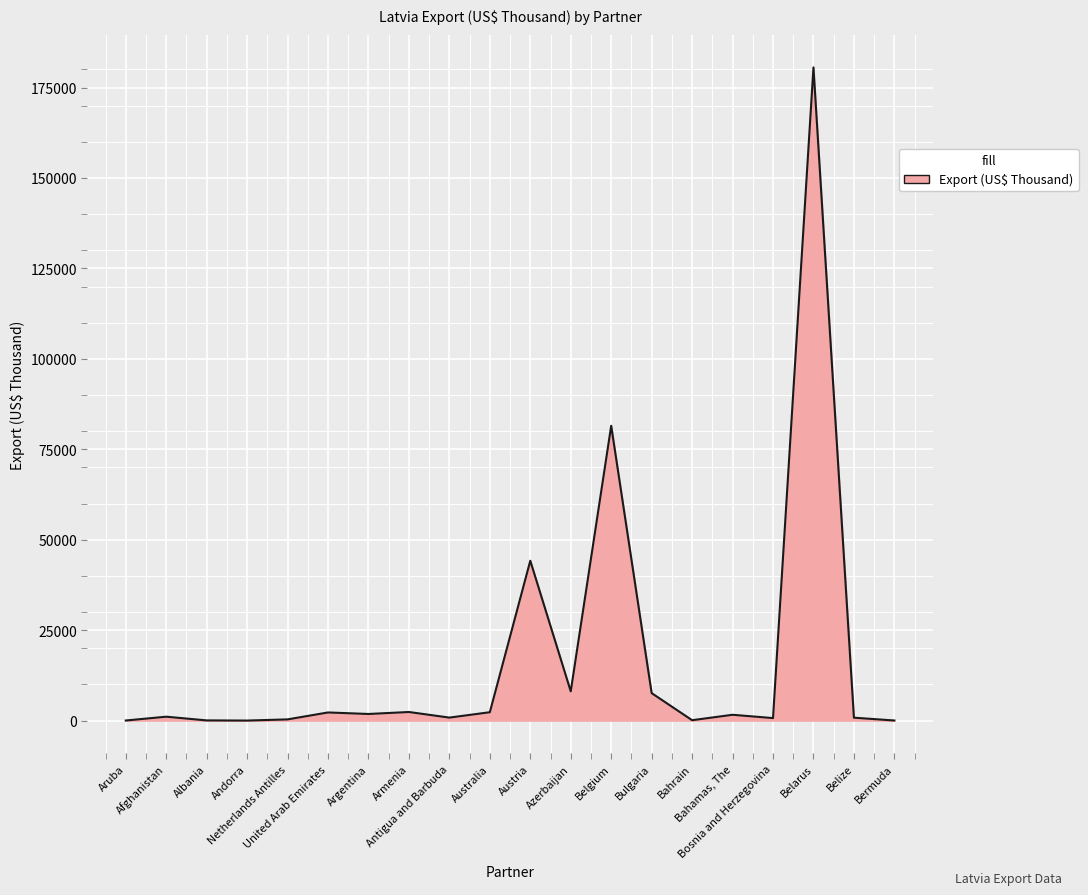

What is the maximum value shown in the chart?

180562.5